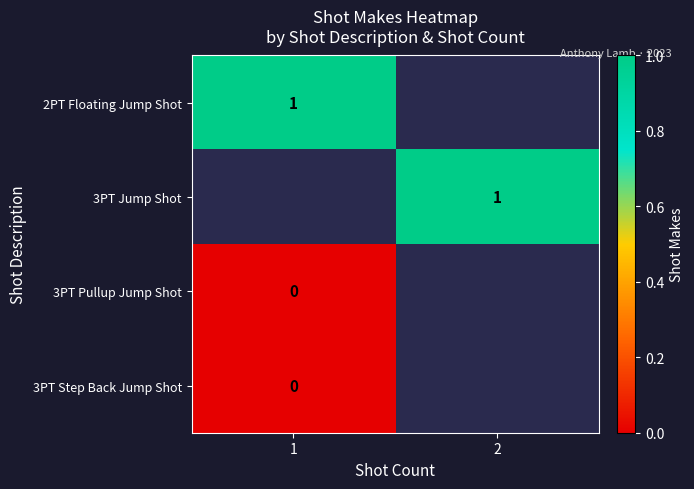

Which has a higher value, 1 or 2?

2